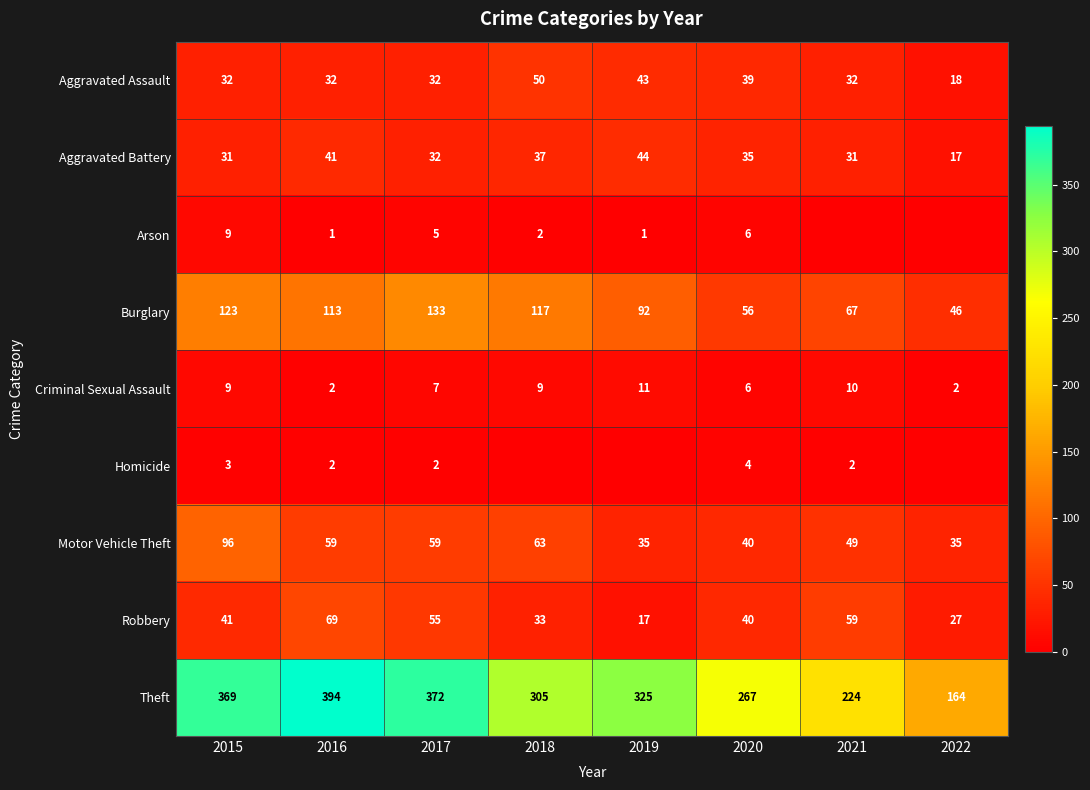

How many values in the Robbery series are below 41?

4